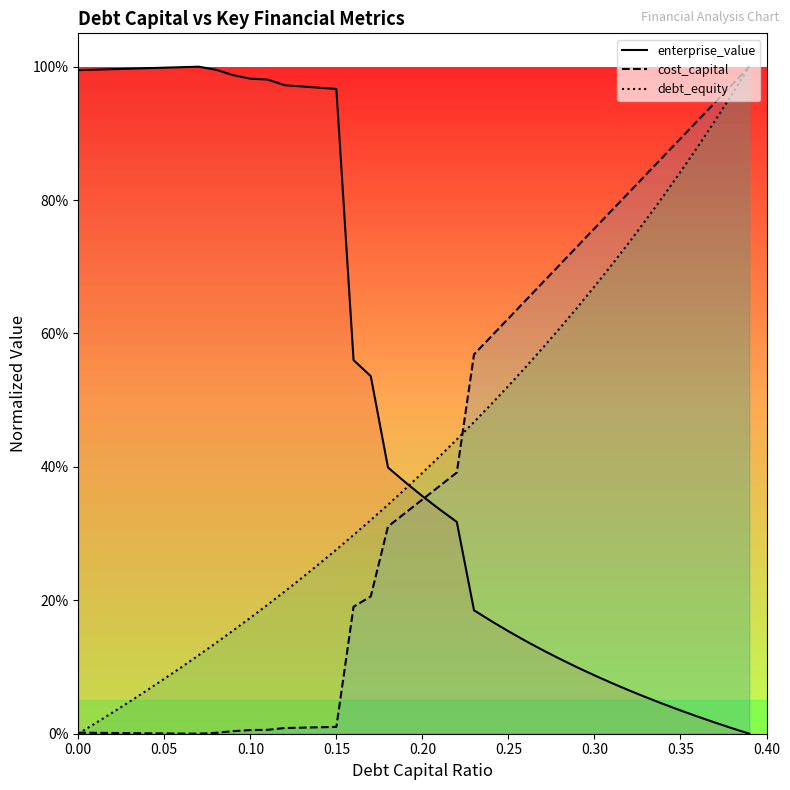

What are all the series names shown in the legend?

enterprise_value, cost_capital, debt_equity